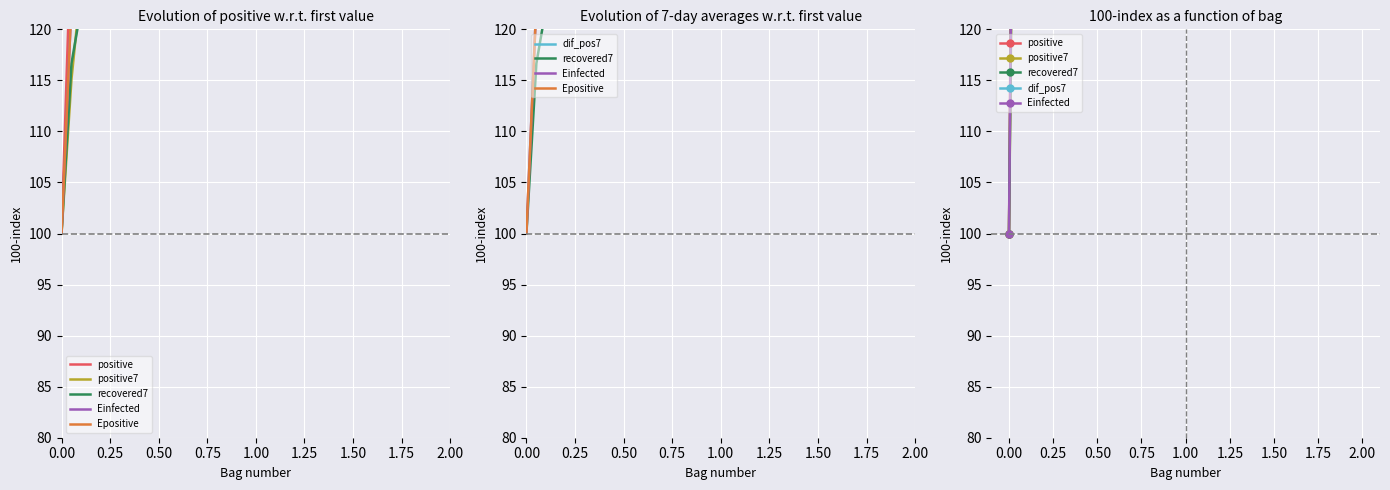

Where is Epositive nearest to the value 9791?

31